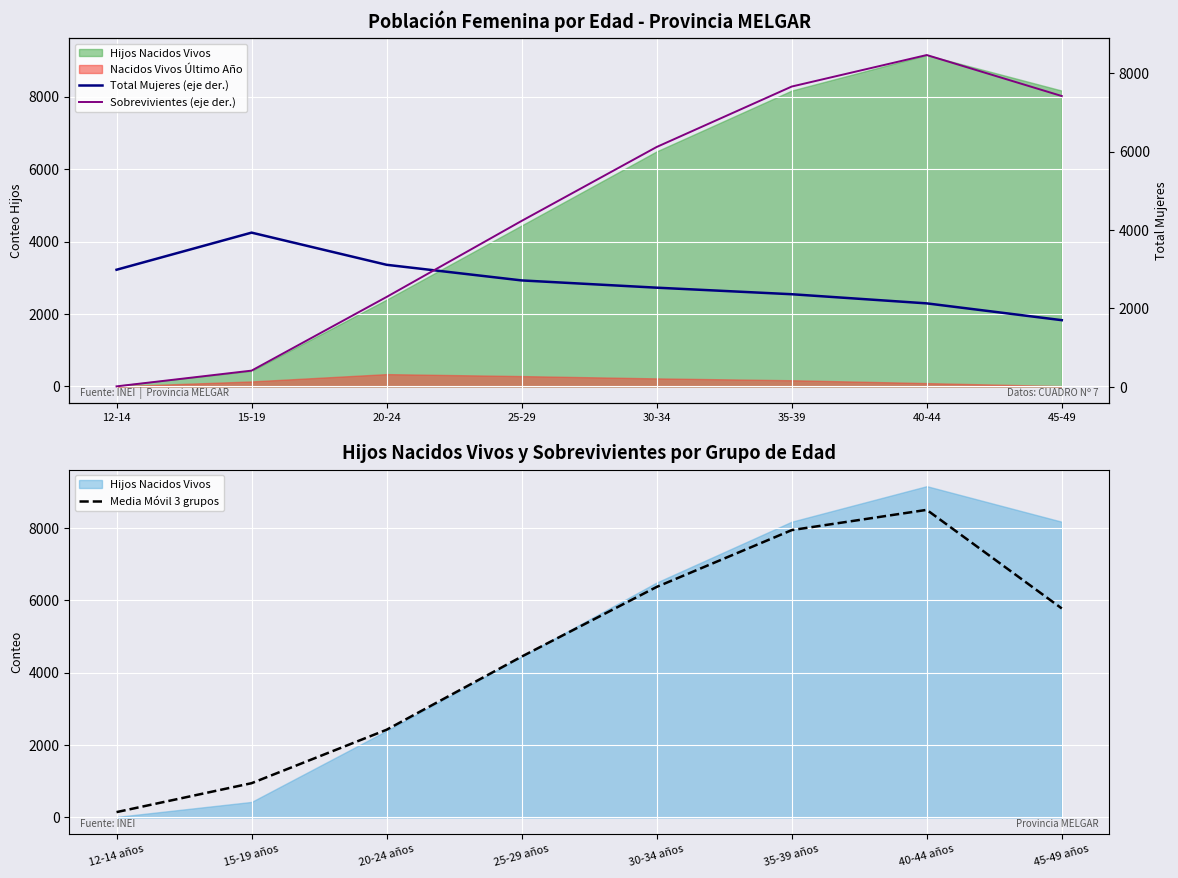

True or false: Sobrevivientes (eje der.) has more than 2 interior local peaks.

False